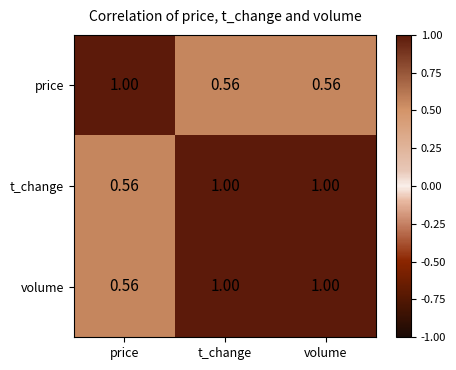

At which label does price reach its peak?

price